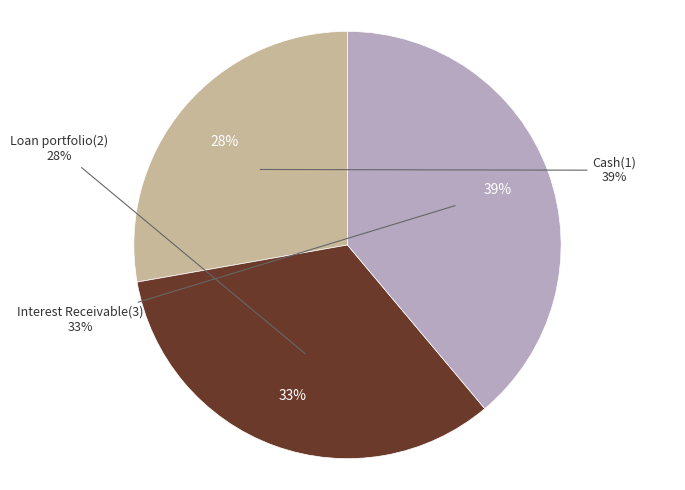

To the nearest percent, what is the combined percentage of Loan portfolio(2) and Cash(1)?

67%